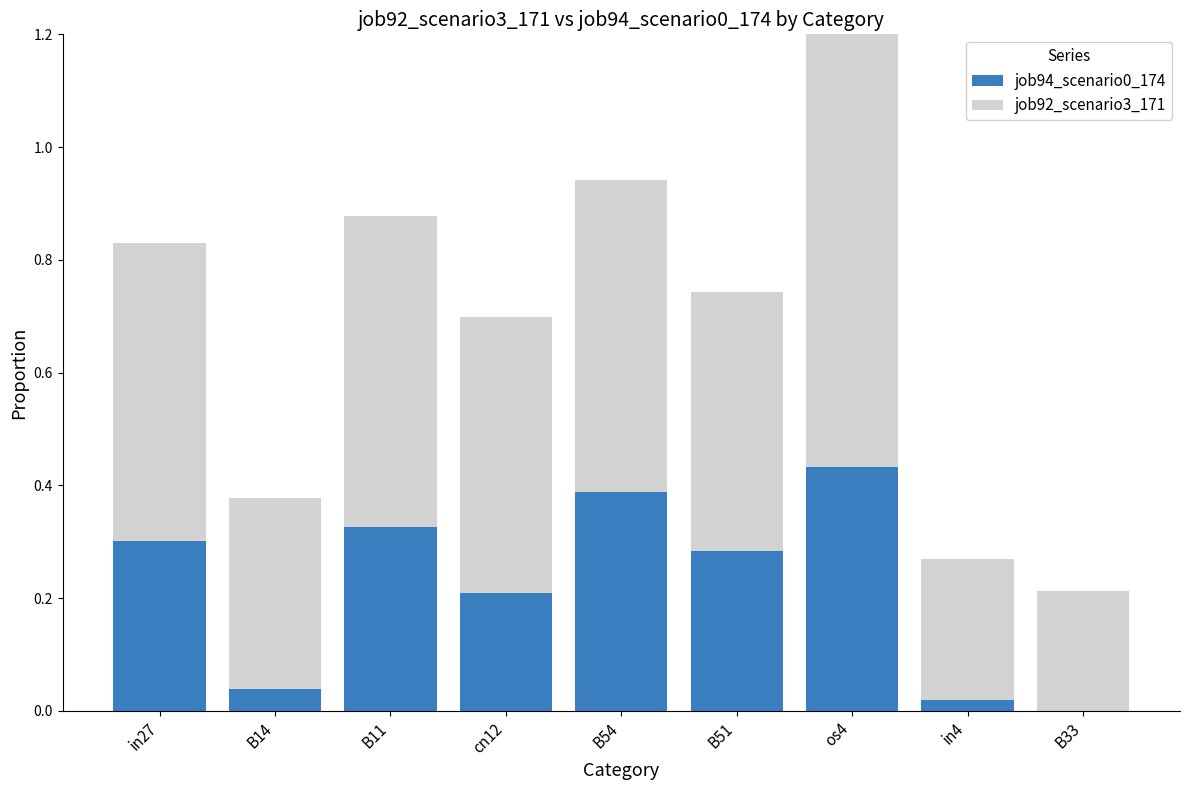

At which category is the sum across all series the highest?

os4